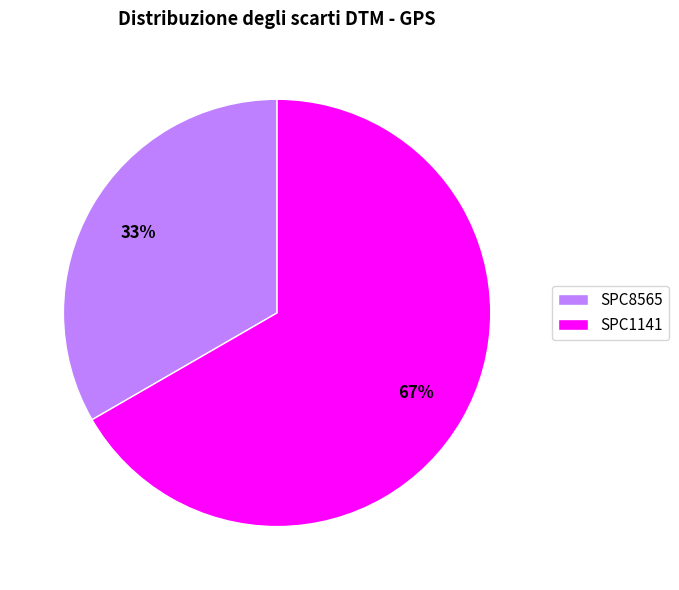

Which slice is the smallest?

SPC8565